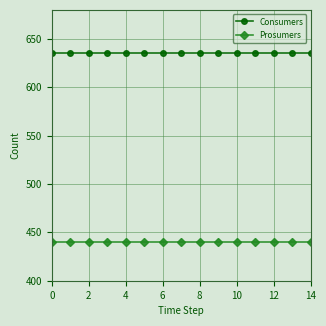

What is the value of the Consumers point at the 3rd from the left?

635